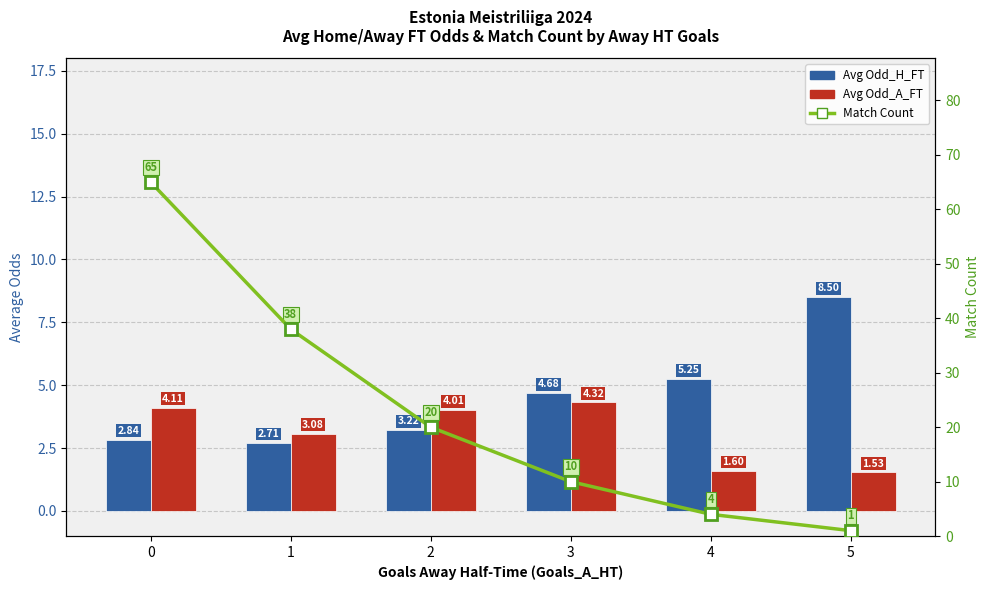

What is the minimum value for Match Count?

1.0